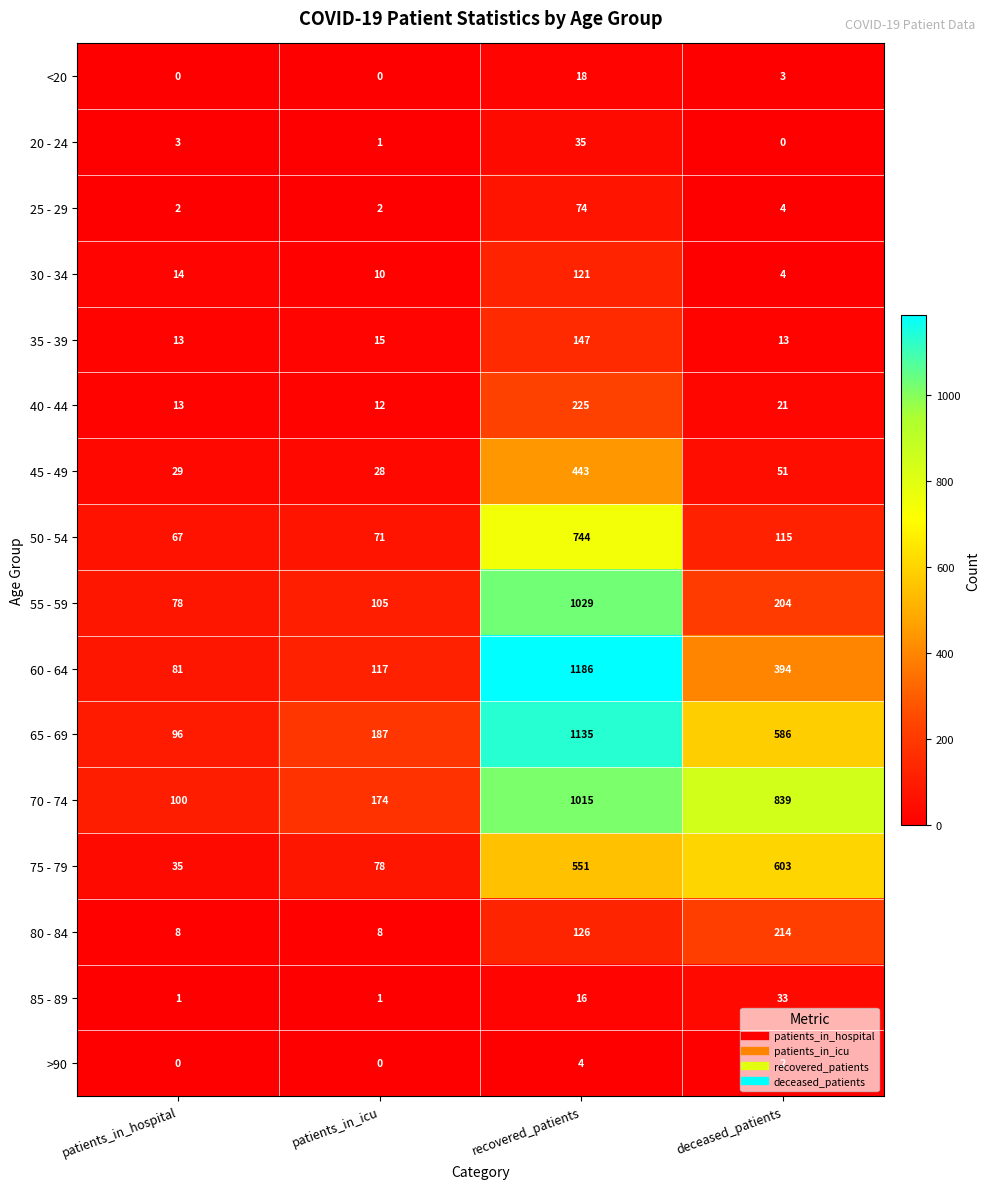

What is the greatest value displayed?

1186